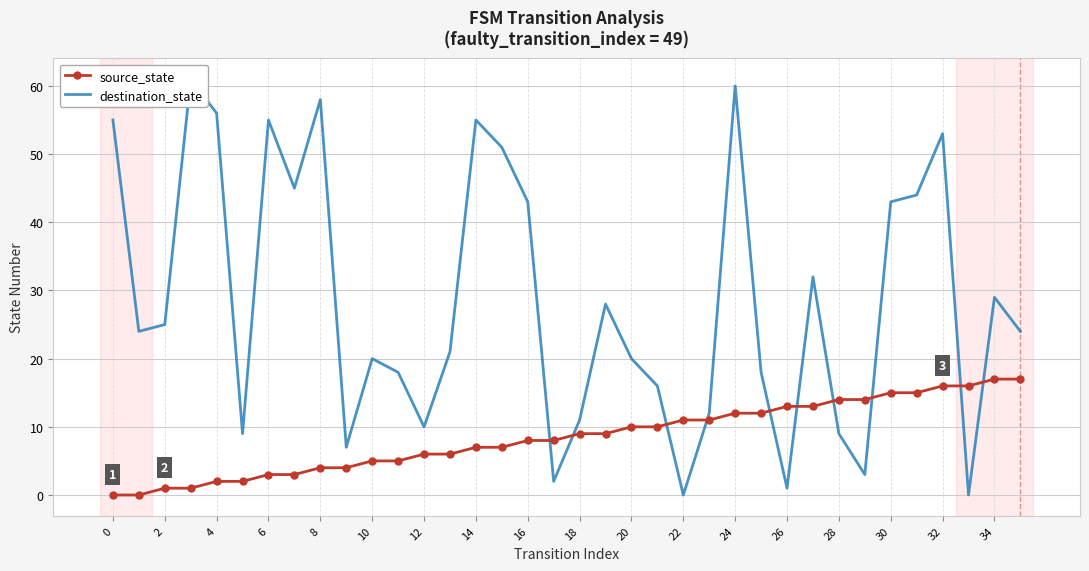

What are all the series names shown in the legend?

source_state, destination_state